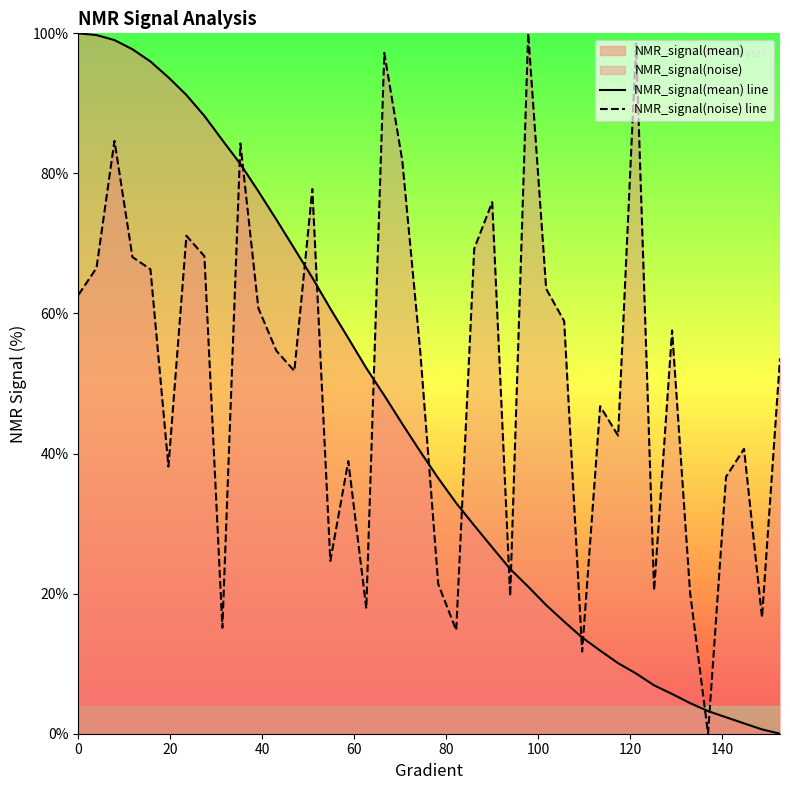

At how many categories does at least one series exceed 71?

18